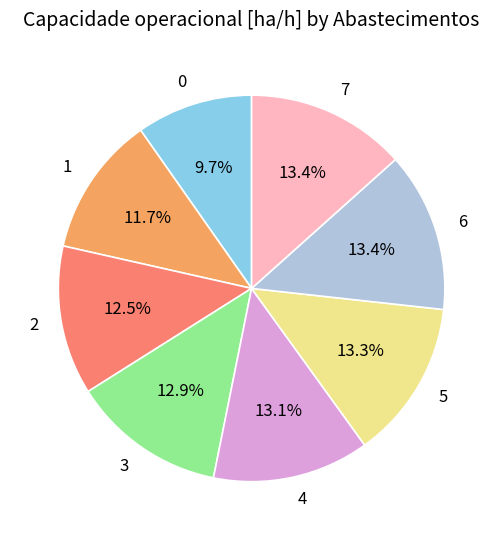

Does any single category account for the majority?

No